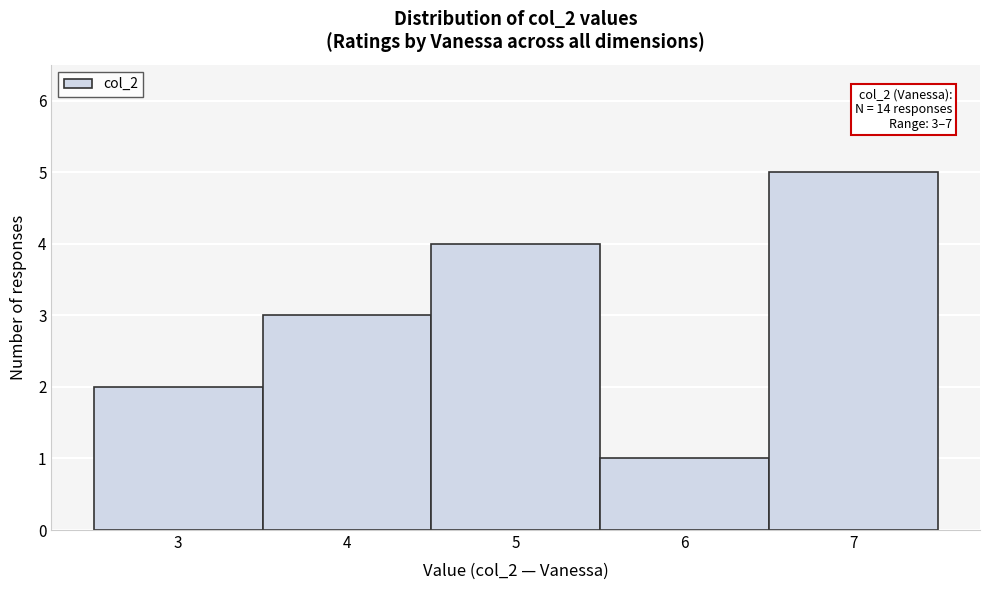

Which range on the x-axis has the tallest bar?

6.5 to 7.5